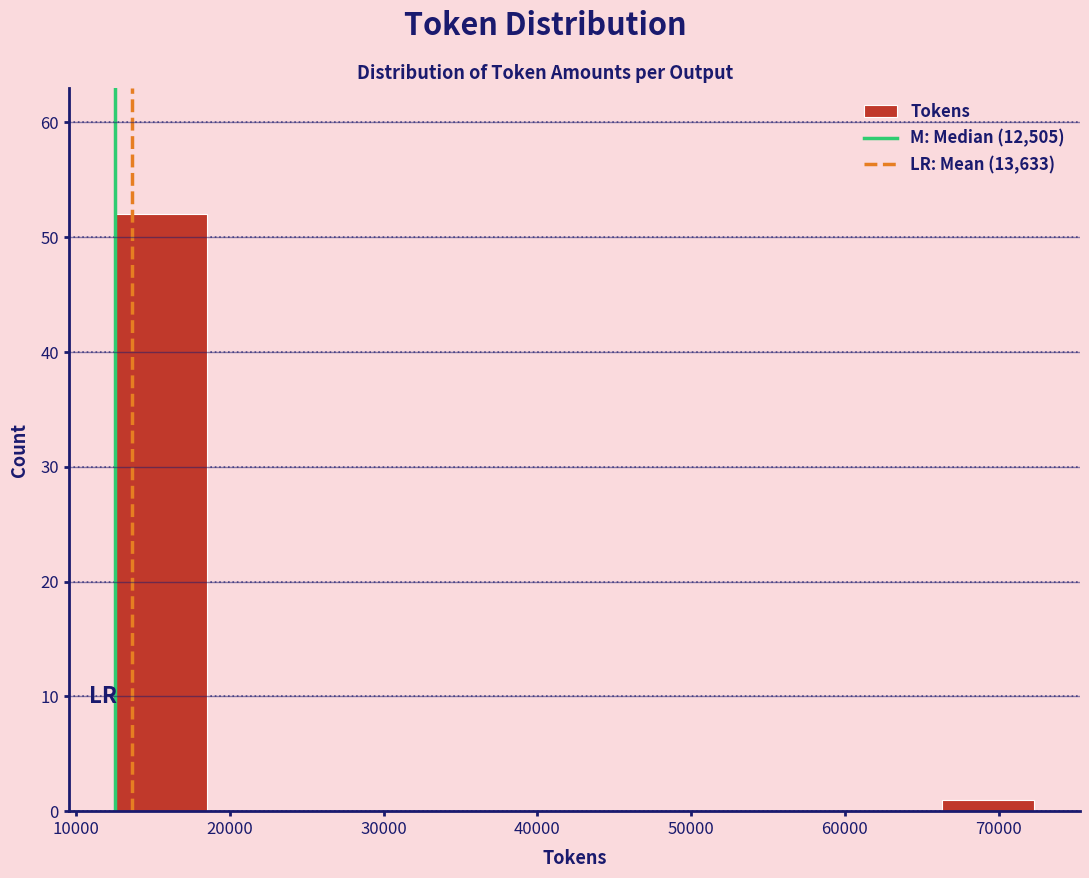

Which range on the x-axis has the tallest bar?

13000 to 18000